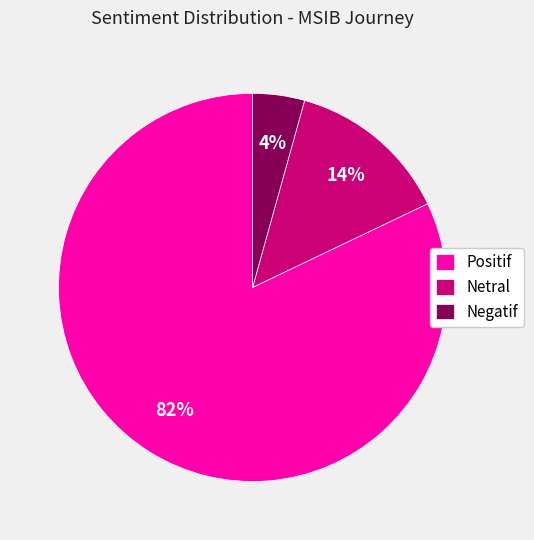

What is the majority slice?

Positif